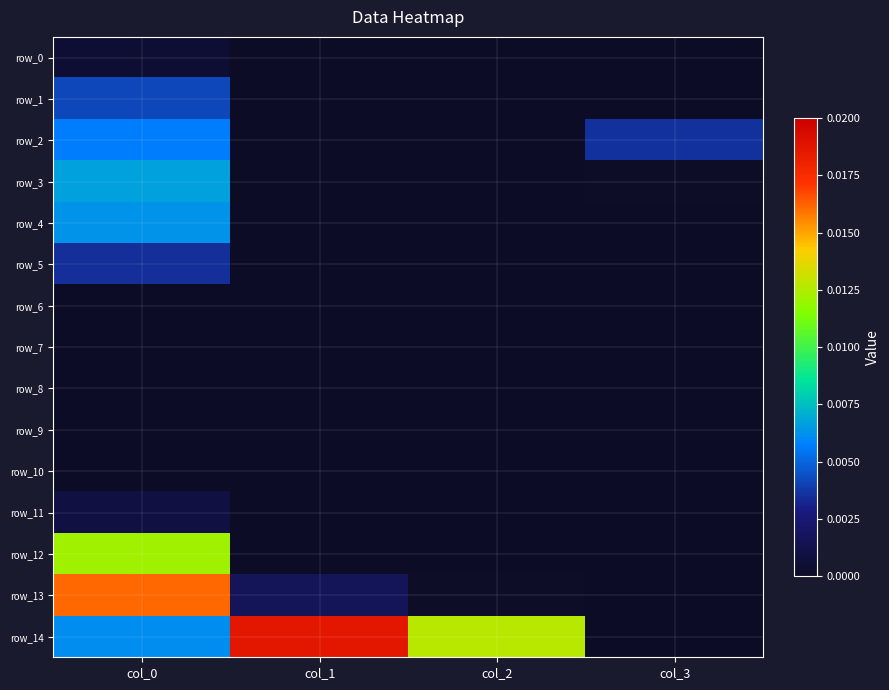

How many distinct data groups are displayed?

15